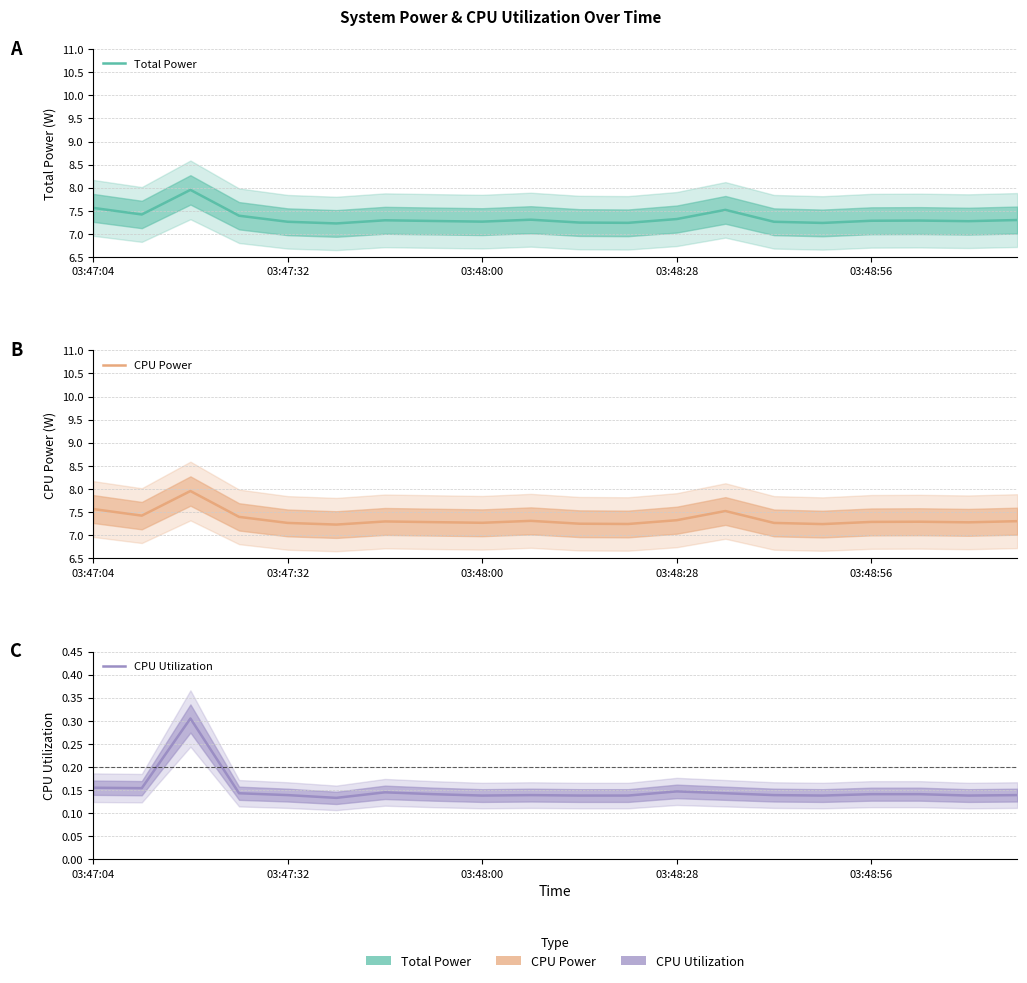

What is the sum of the Total Power values at 10 and 19?

14.5